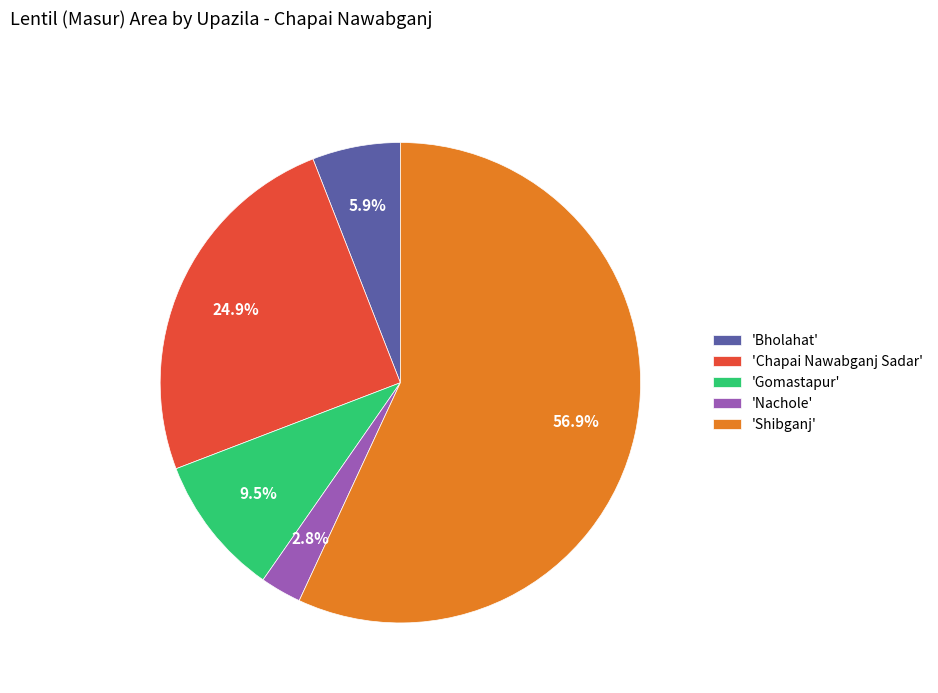

What is the ratio of the value at 'Shibganj' to the value at 'Gomastapur'?

6.0